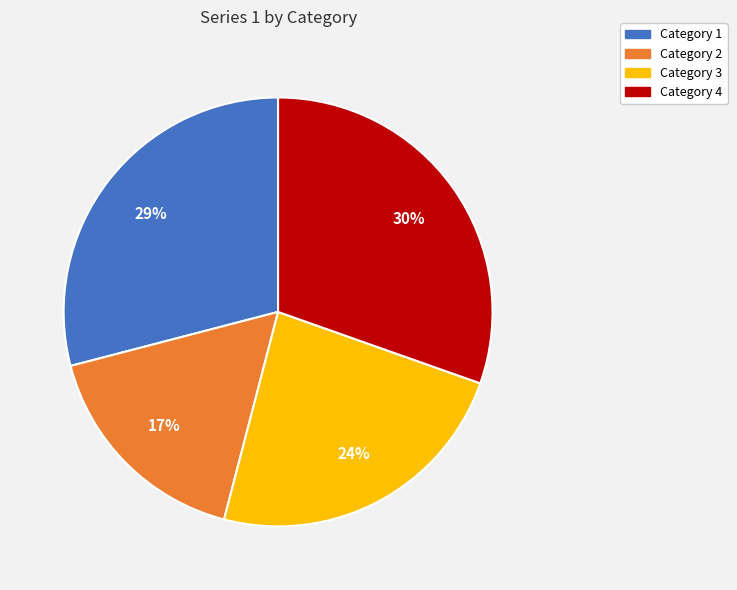

True or false: Category 4 accounts for 17% of the total.

False